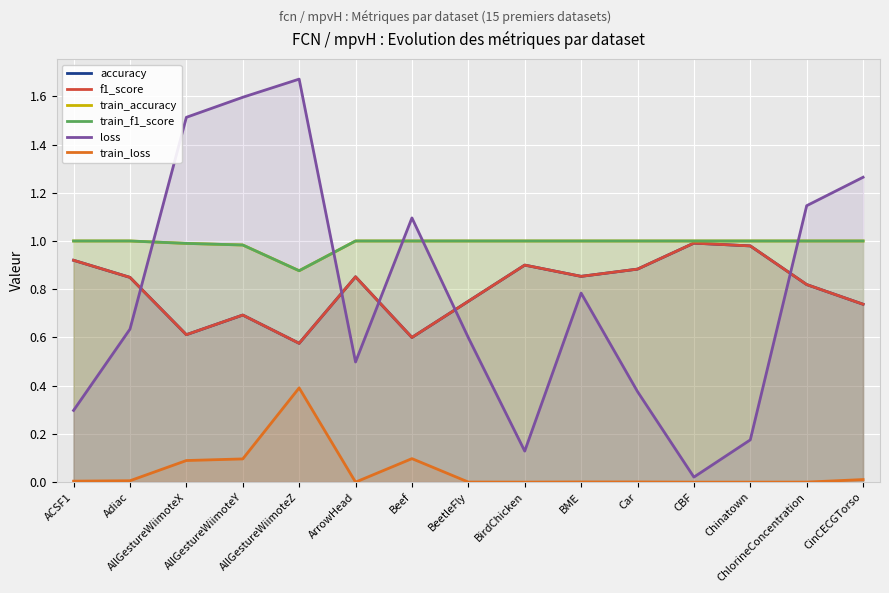

True or false: accuracy has more than 2 interior local peaks.

True